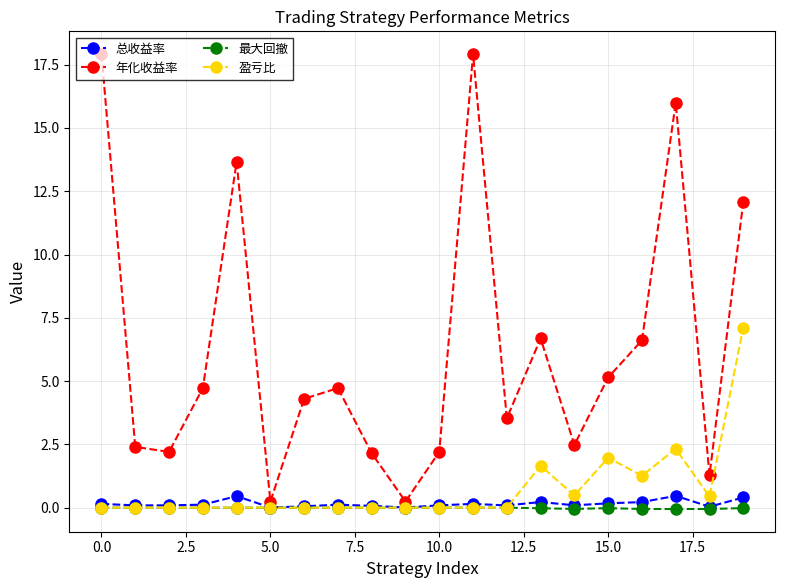

In 年化收益率, how many points are higher than both neighbors (excluding endpoints)?

5